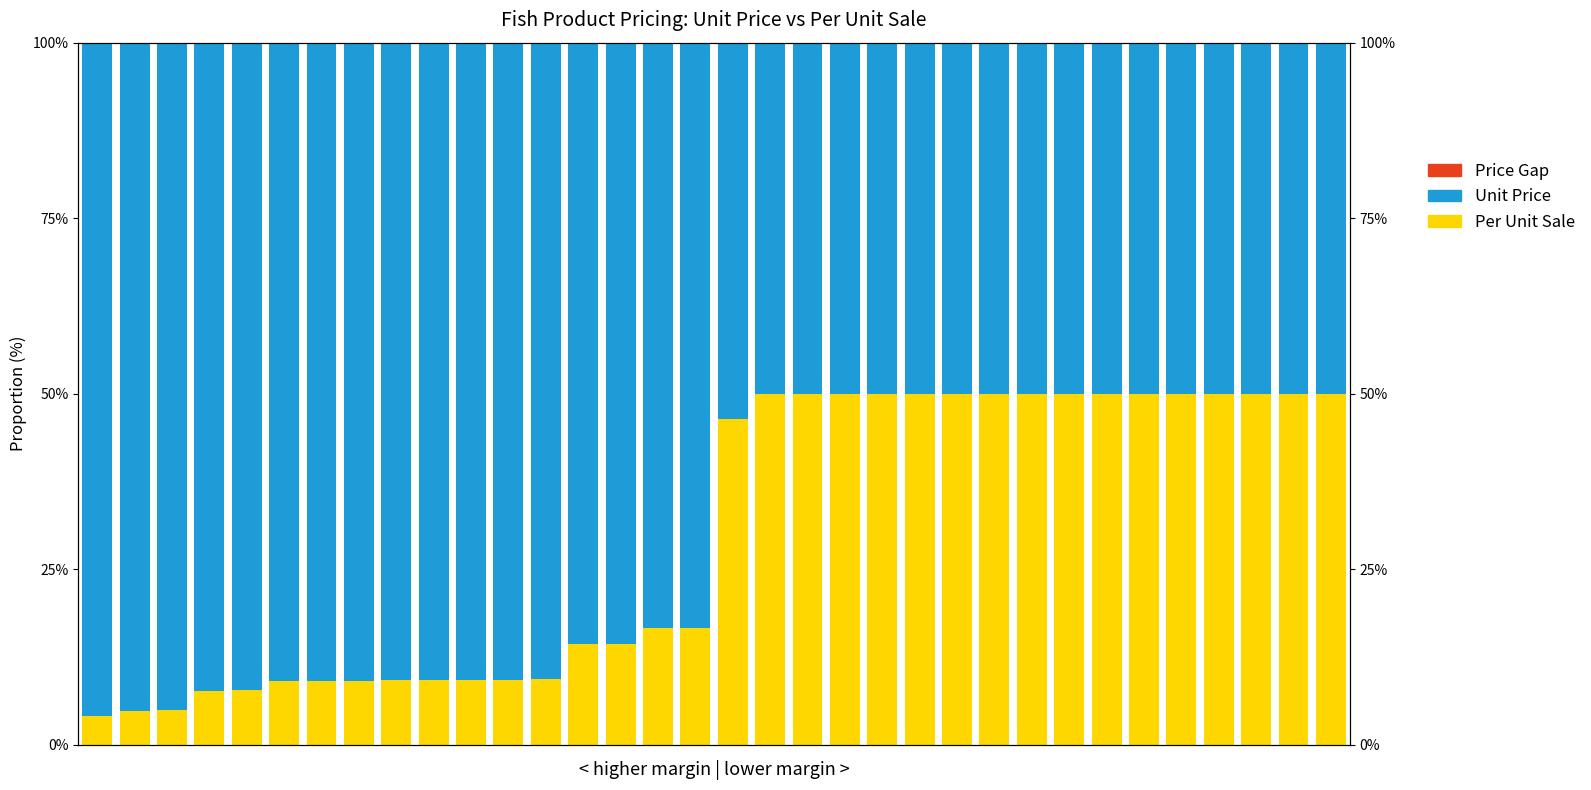

At 27, list the series in order from smallest to largest.

Price Gap, Per Unit Sale, Unit Price